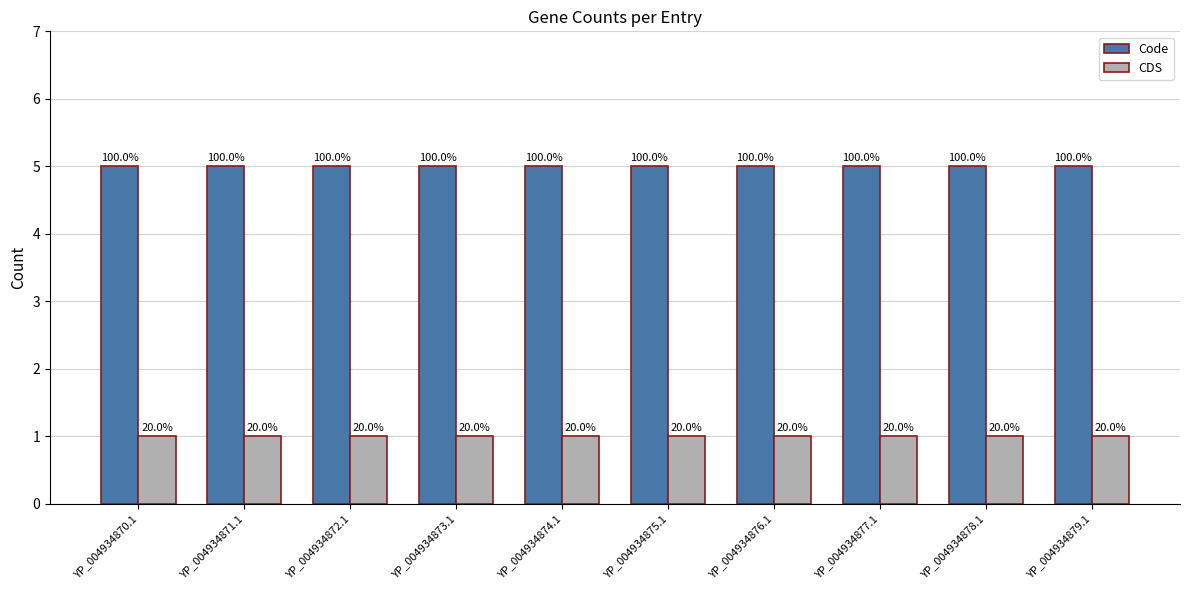

What are all the series names shown in the legend?

Code, CDS